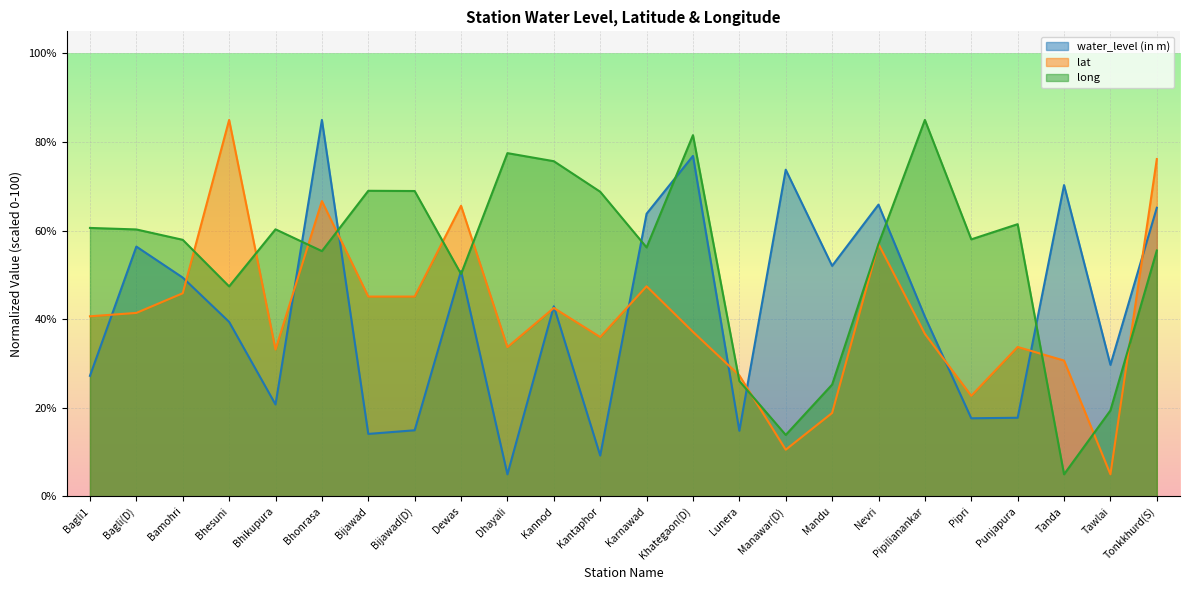

What is the difference between the highest and lowest values at Kannod?

33.1